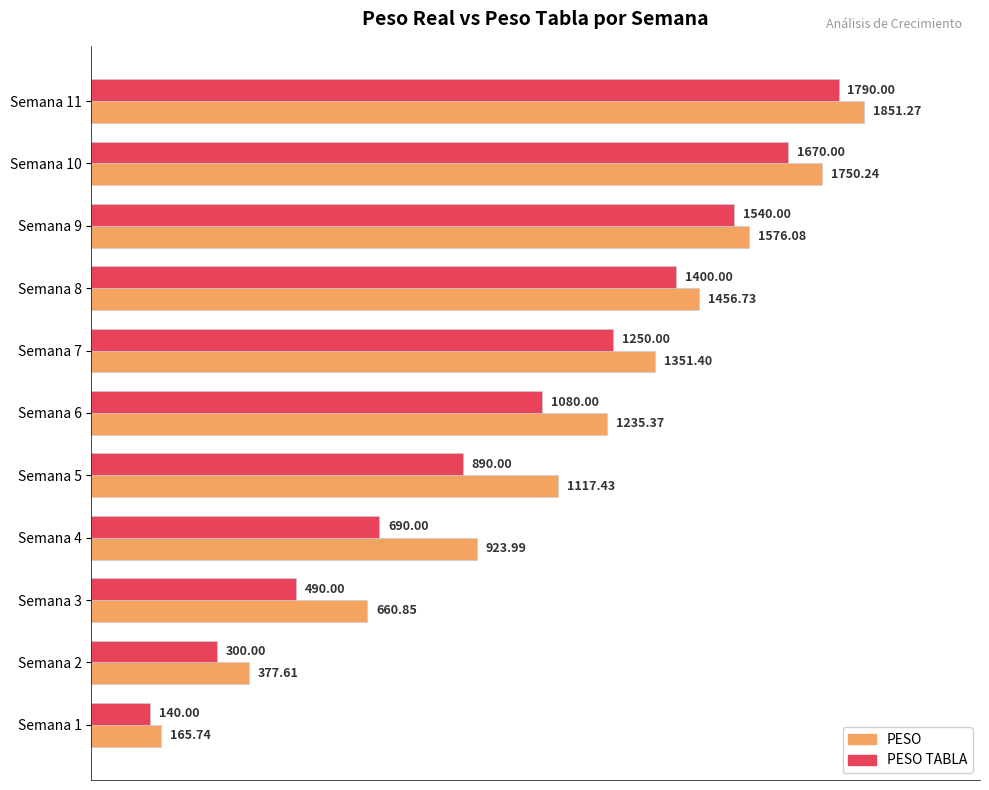

What is the total value across all series at Semana 6?

2315.4